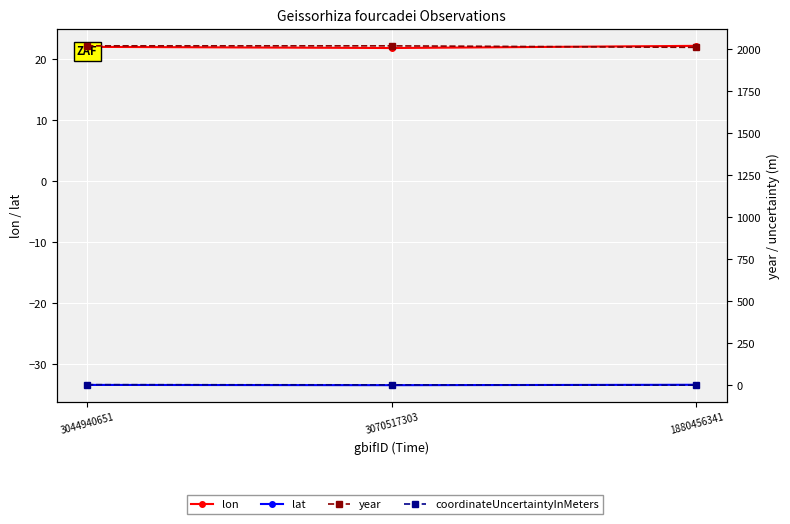

Is the value of lon at 3044940651 greater than the value of coordinateUncertaintyInMeters at 3044940651?

Yes